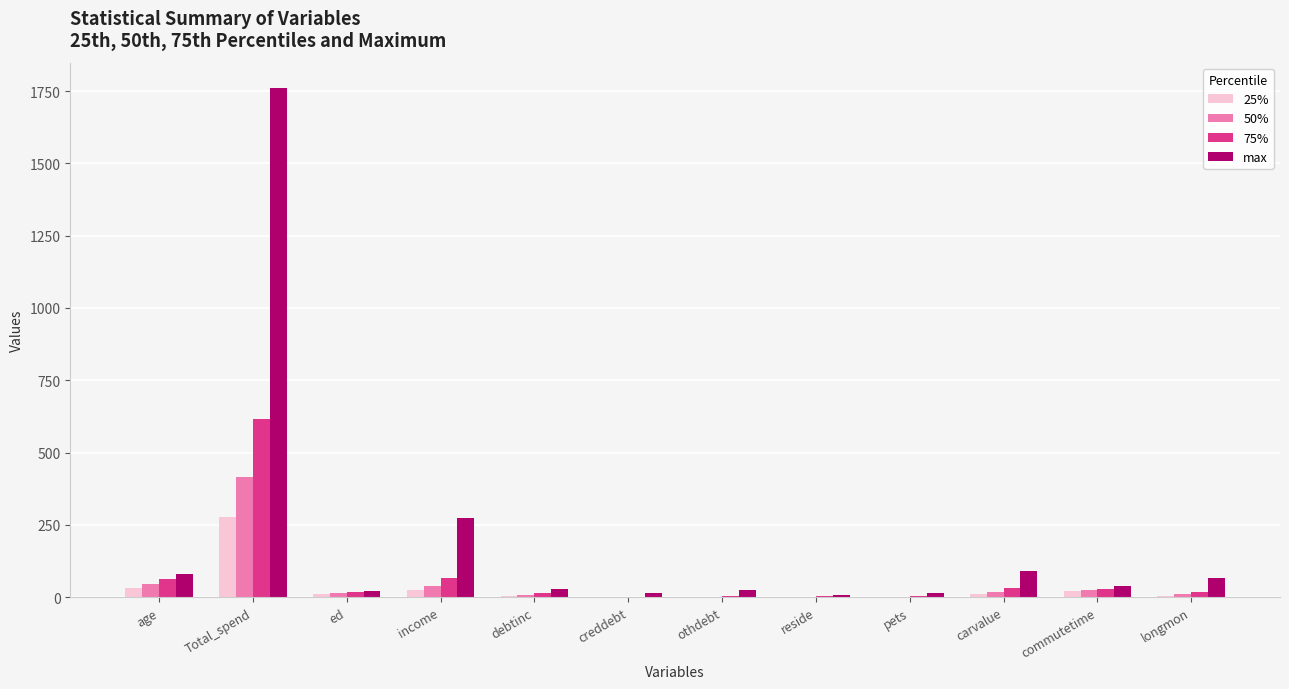

The max series shows 92.0 at carvalue. True or false?

True